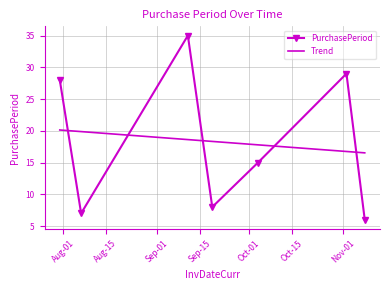

Which series has the widest spread of values?

PurchasePeriod